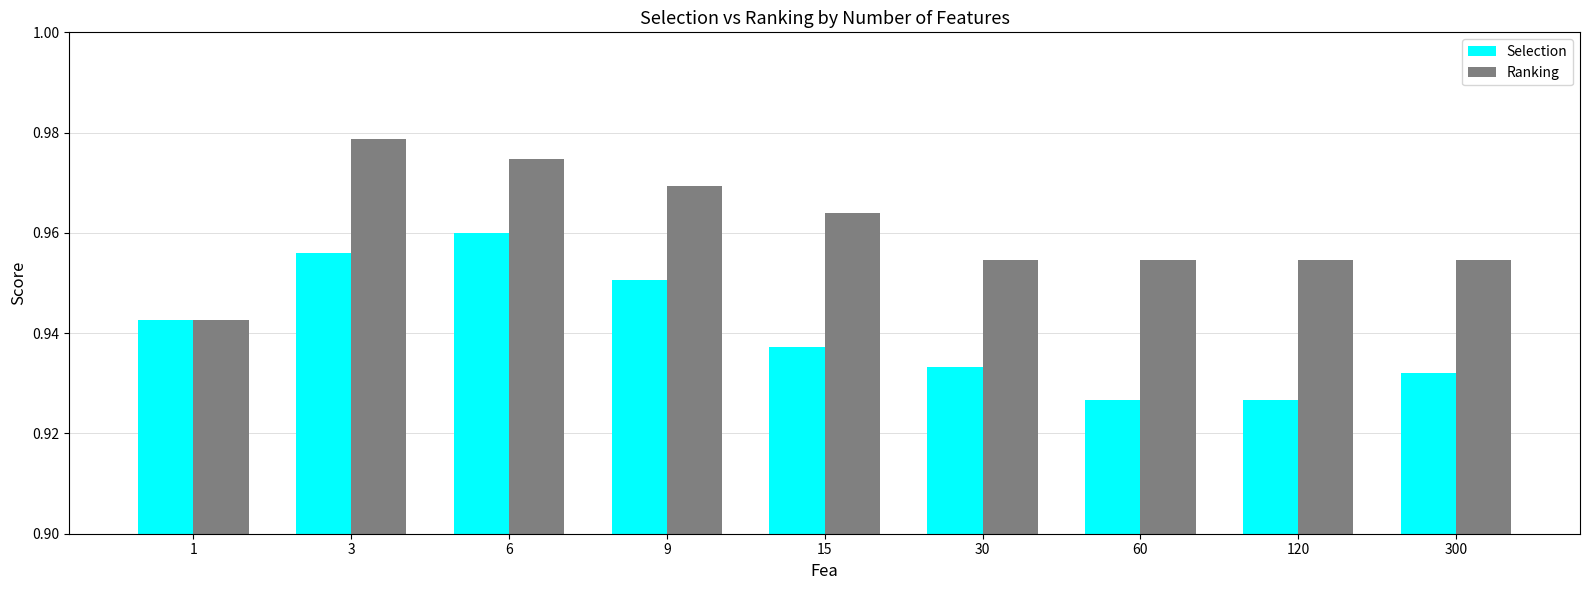

At which label does Selection reach its peak?

6